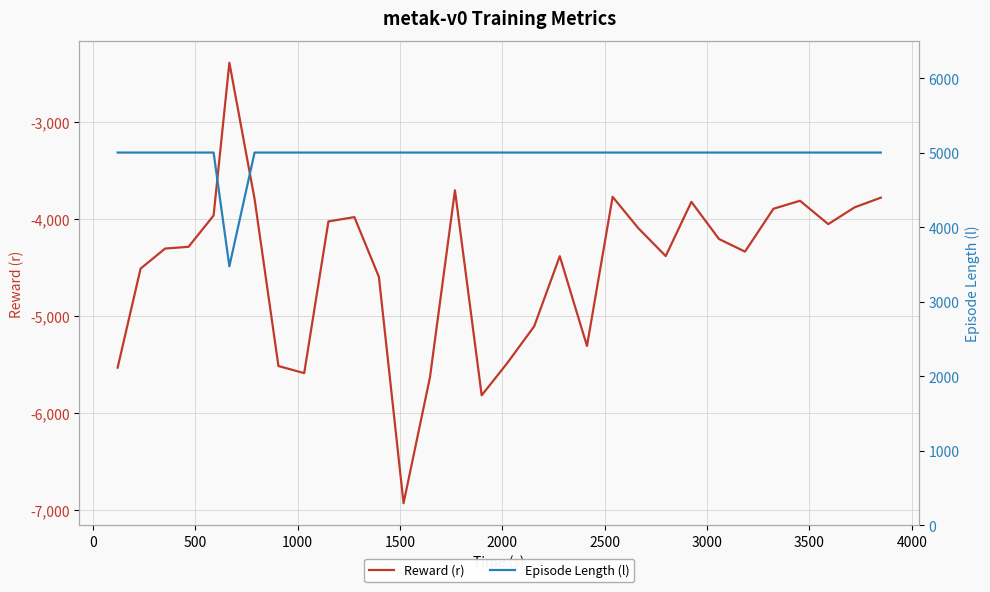

What is the value of the Episode Length (l) point at the 22nd from the left?

5001.0